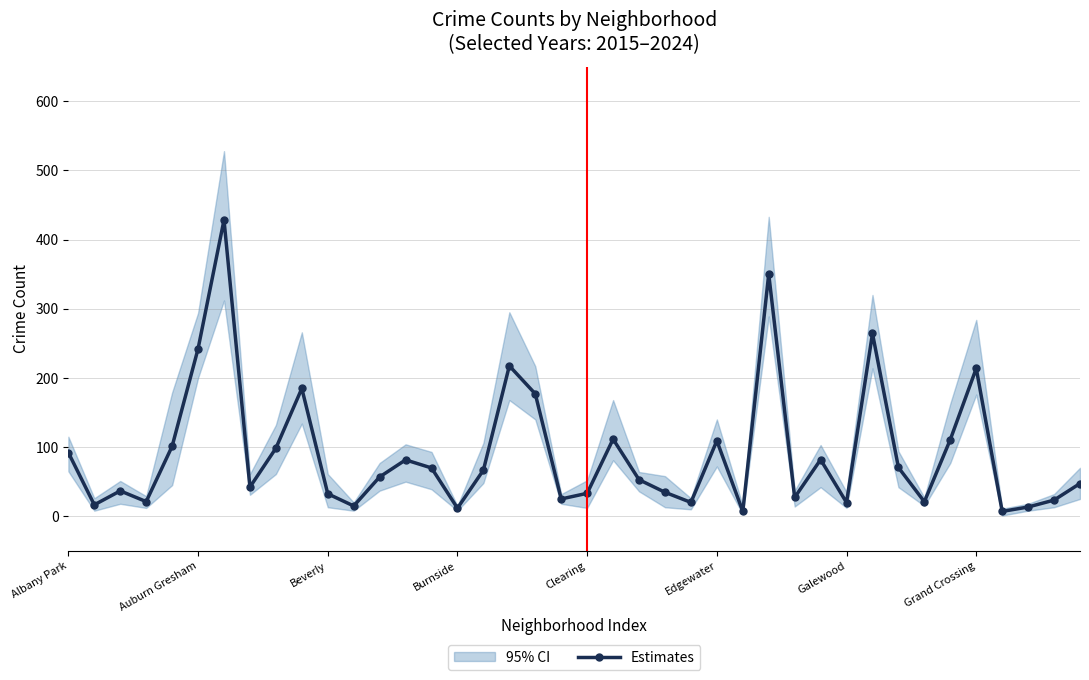

How many lines are shown in the chart?

1